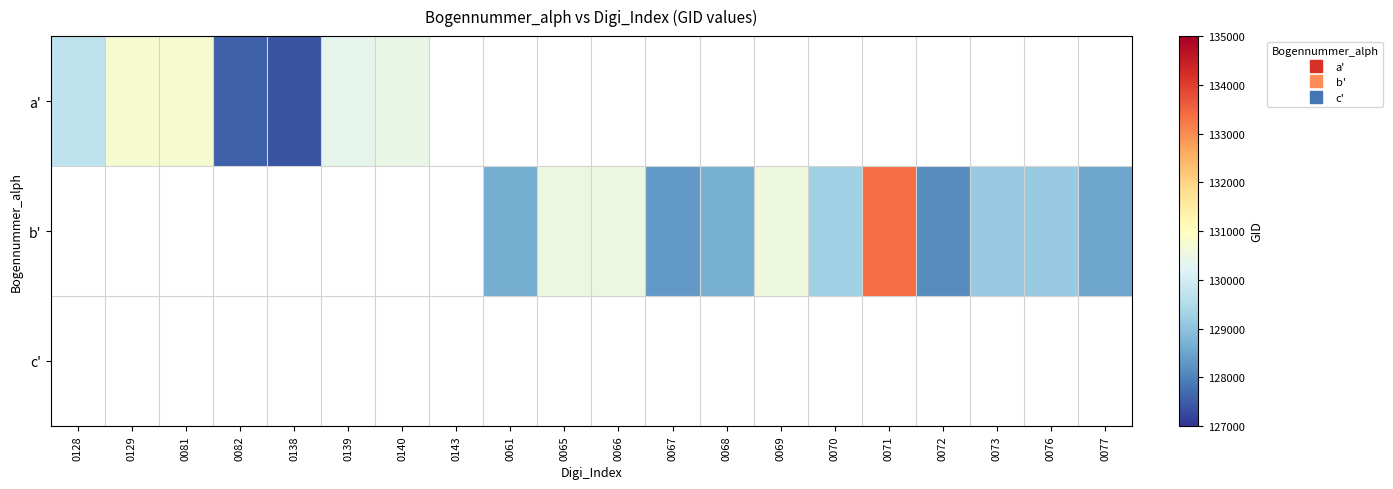

At which category does the chart reach its minimum across all series?

0138